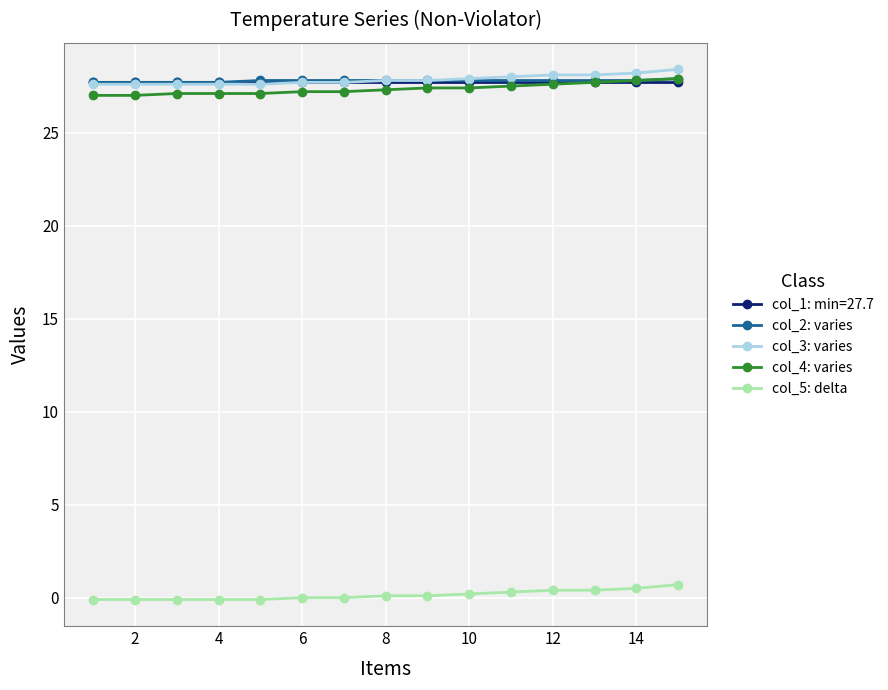

True or false: col_5: delta and col_4: varies cross at least once.

False